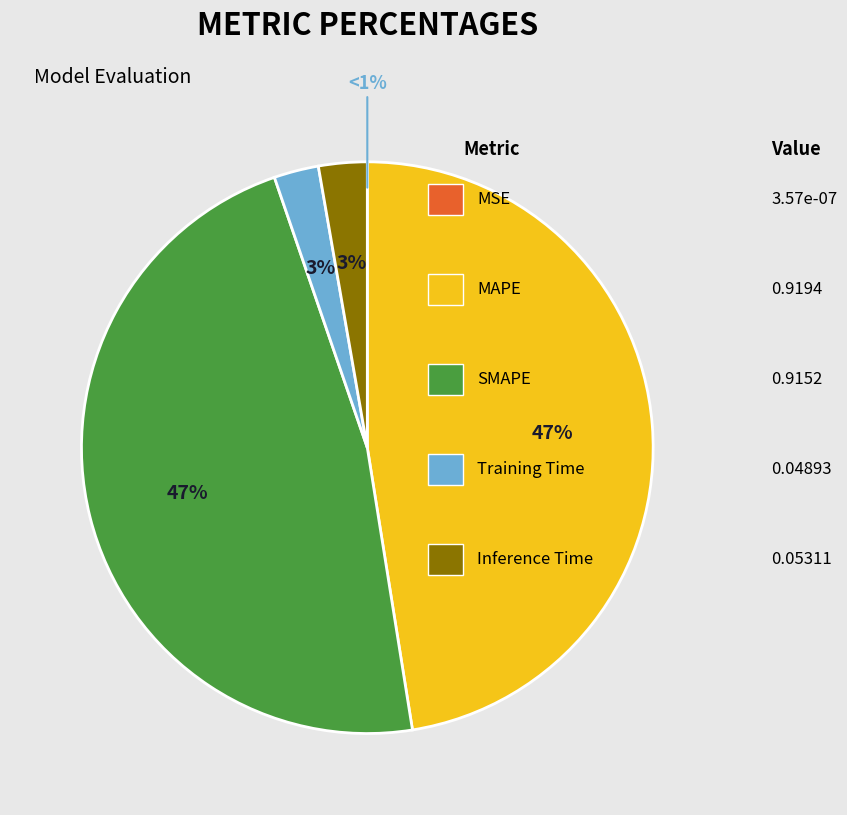

To the nearest percent, what is the combined percentage of MAPE and Inference Time?

50%